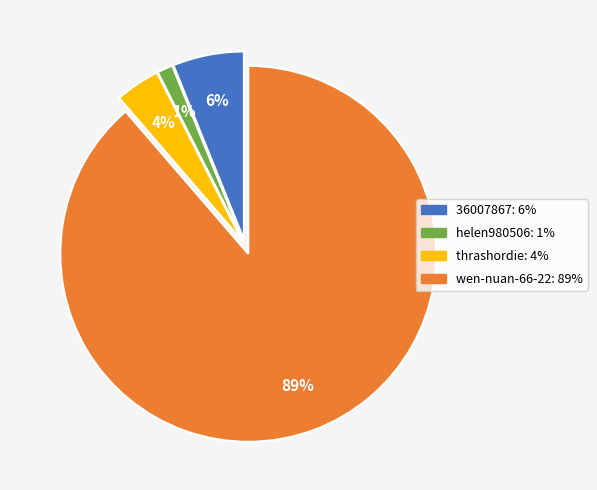

Rank the categories by value from lowest to highest.

helen980506, thrashordie, 36007867, wen-nuan-66-22